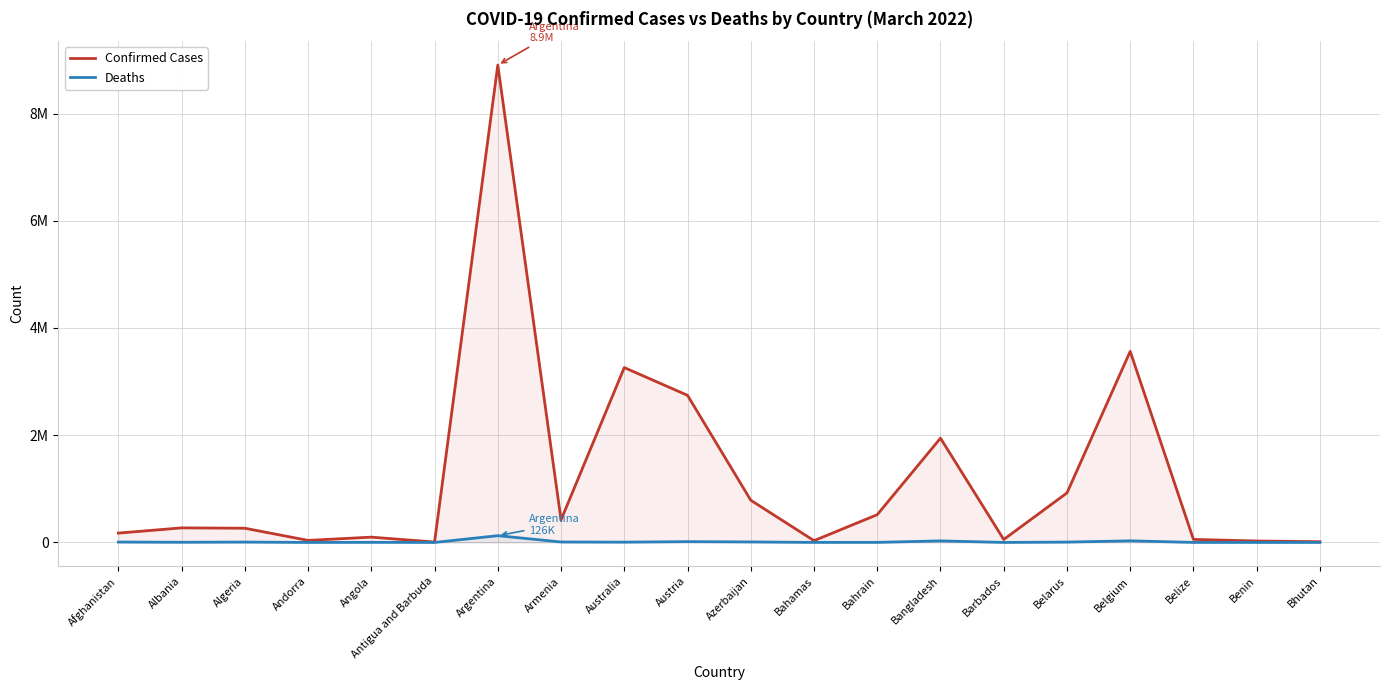

What is the label of the 2nd point from the right?

Benin